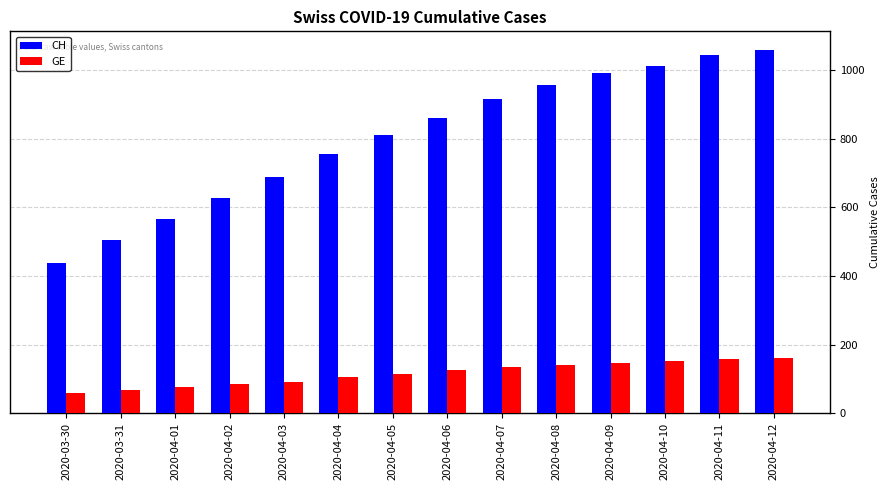

What is the difference between the maximum and minimum values in the GE series?

103